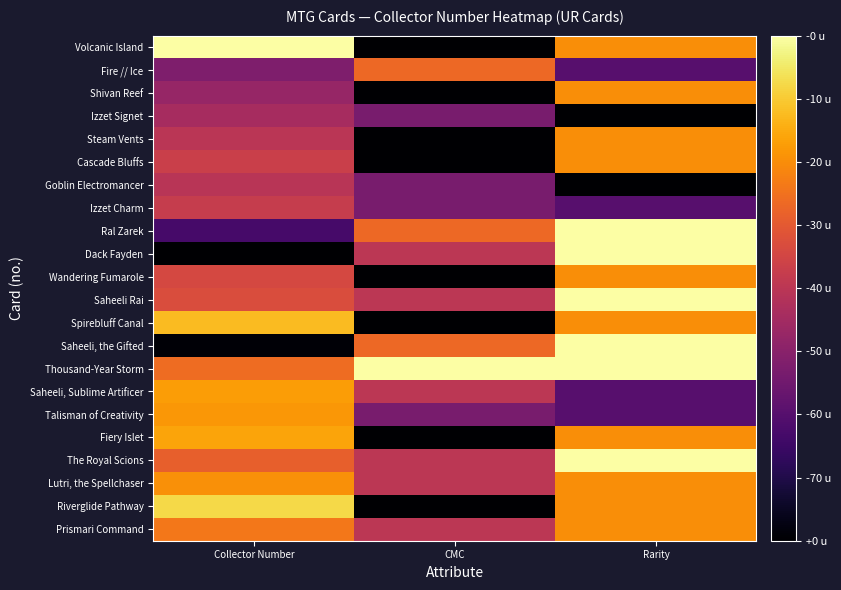

List the series in order of their peak value, lowest first.

Izzet Signet, Goblin Electromancer, Izzet Charm, Fire // Ice, Shivan Reef, Steam Vents, Cascade Bluffs, Wandering Fumarole, Prismari Command, Lutri, the Spellchaser, Talisman of Creativity, Saheeli, Sublime Artificer, Fiery Islet, Spirebluff Canal, Riverglide Pathway, Volcanic Island, Ral Zarek, Dack Fayden, Saheeli Rai, Saheeli, the Gifted, Thousand-Year Storm, The Royal Scions